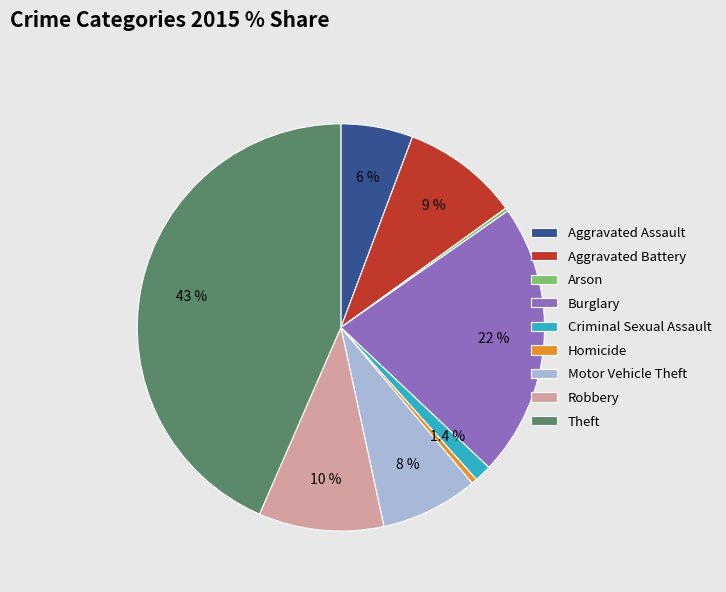

Do Robbery and Aggravated Assault together represent more than half of the pie?

No